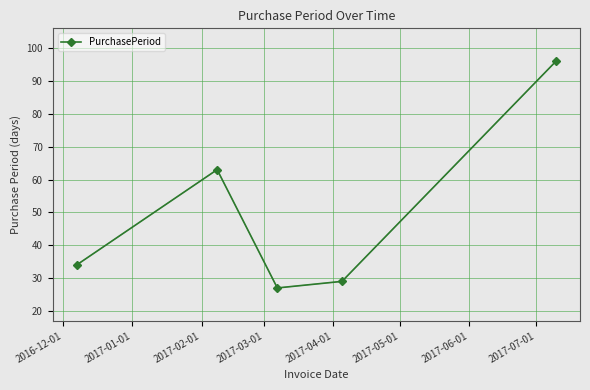

True or false: there are more than 2 points higher than both neighbors.

False